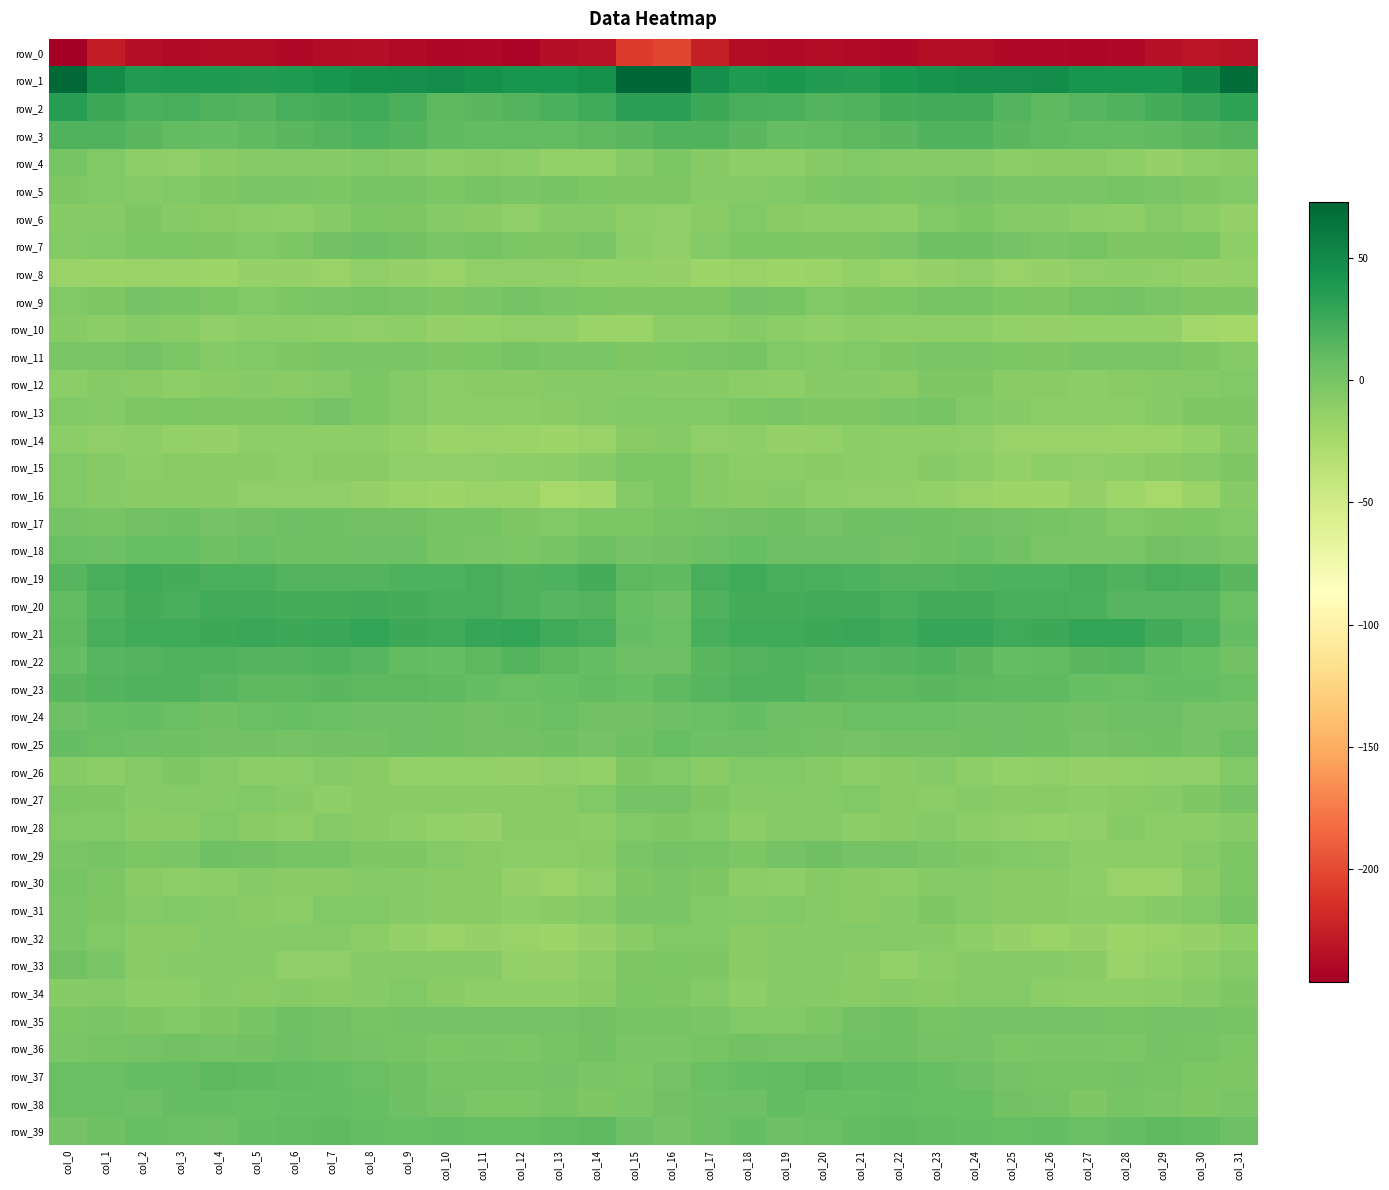

What is the minimum value for row_28?

-14.8